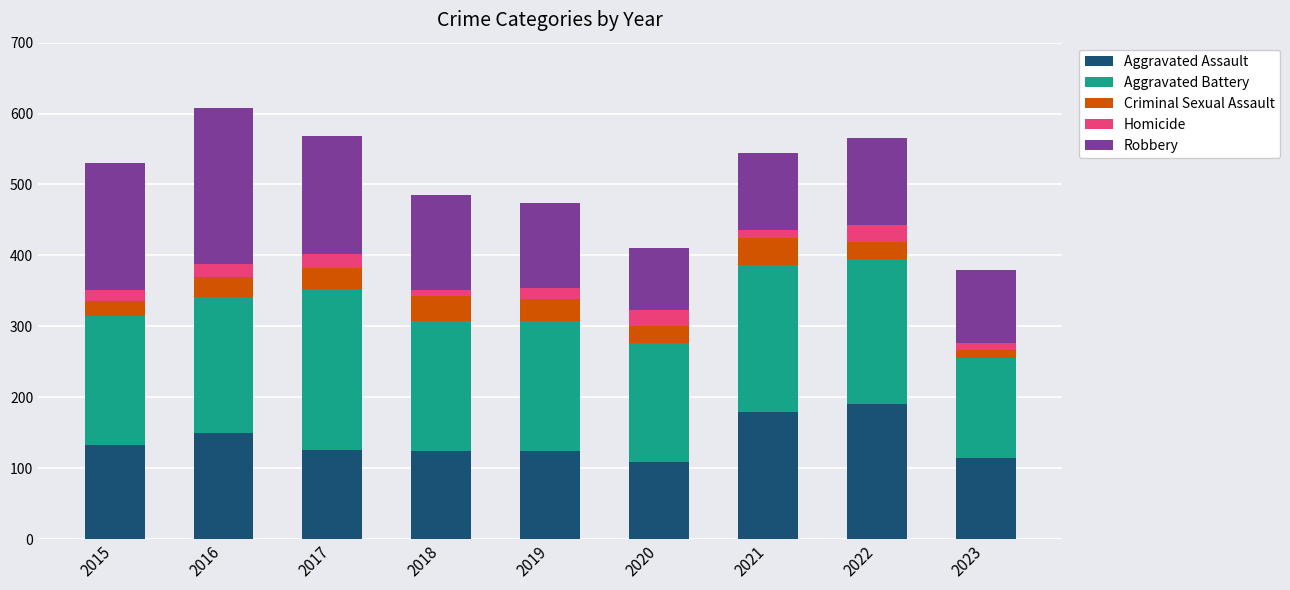

The Aggravated Assault series shows 108 at 2020. True or false?

True